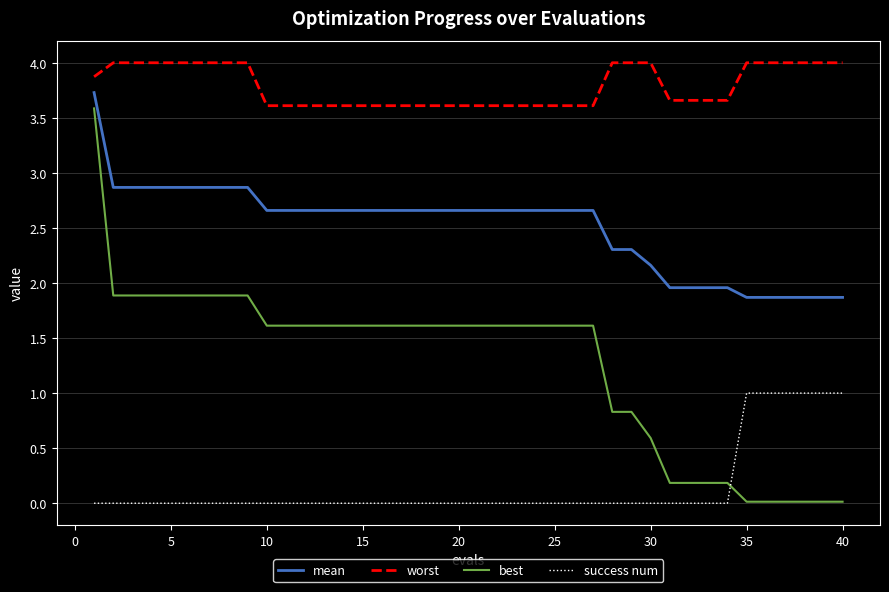

True or false: success num and mean intersect in this chart.

False